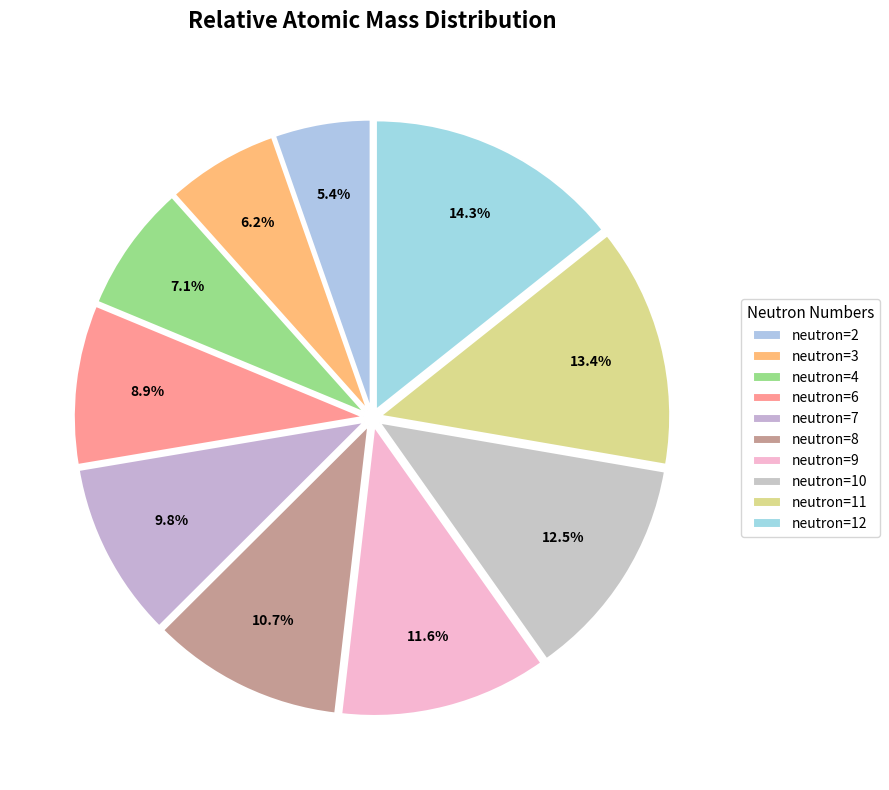

Rank the categories by value from lowest to highest.

neutron=2, neutron=3, neutron=4, neutron=6, neutron=7, neutron=8, neutron=9, neutron=10, neutron=11, neutron=12